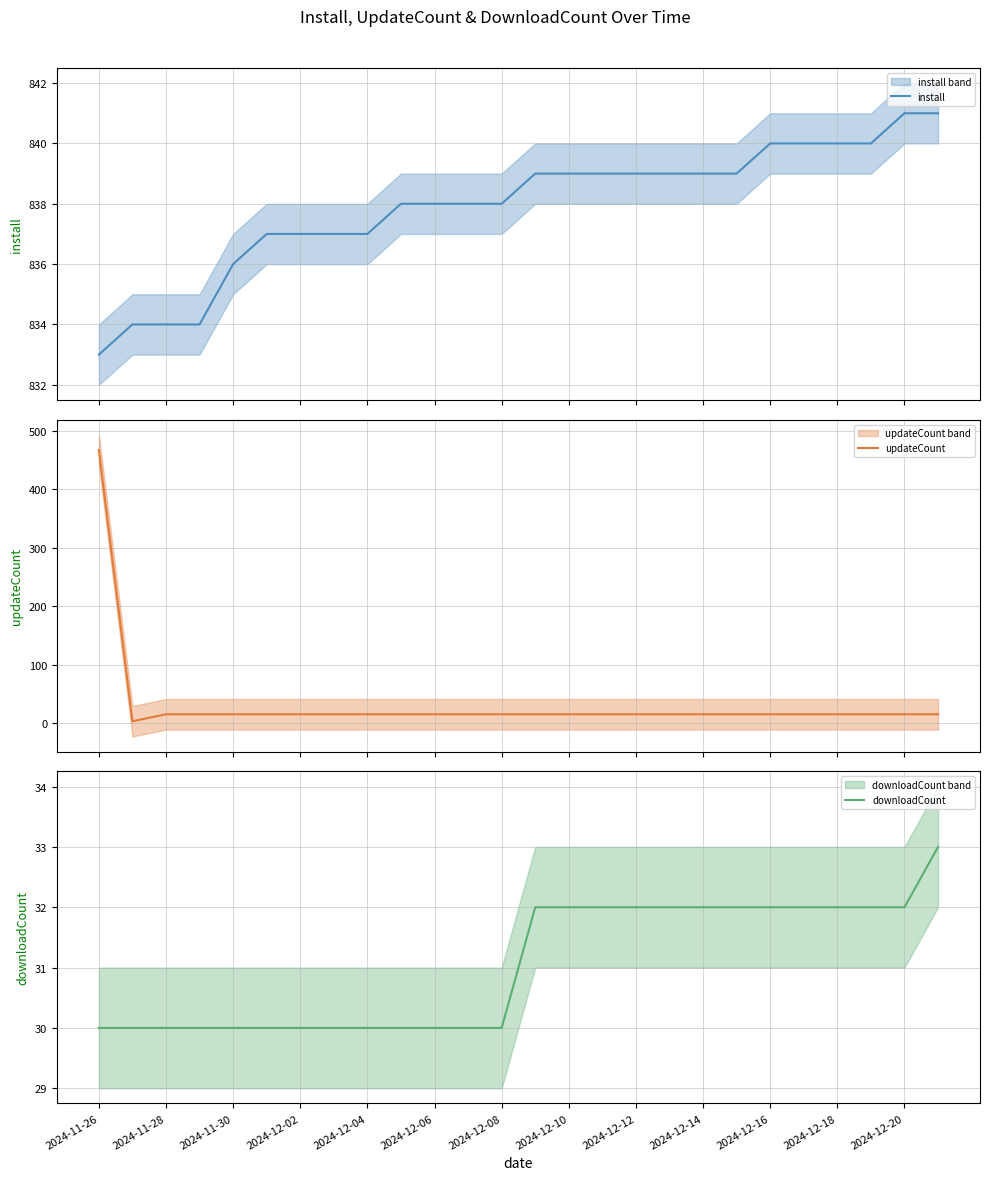

Which series has the widest spread of values?

updateCount